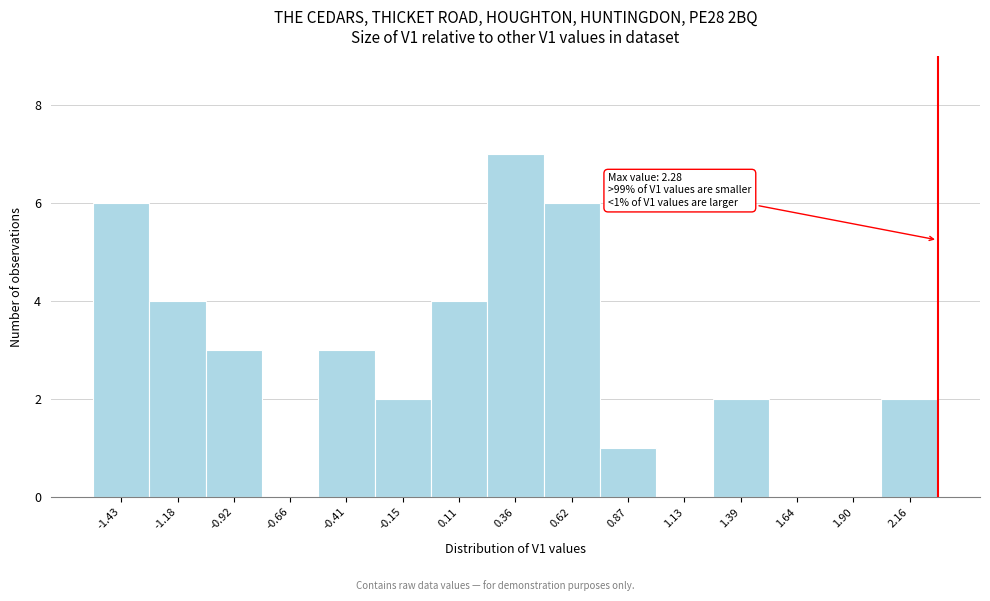

Which range on the x-axis has the tallest bar?

0.25 to 0.50